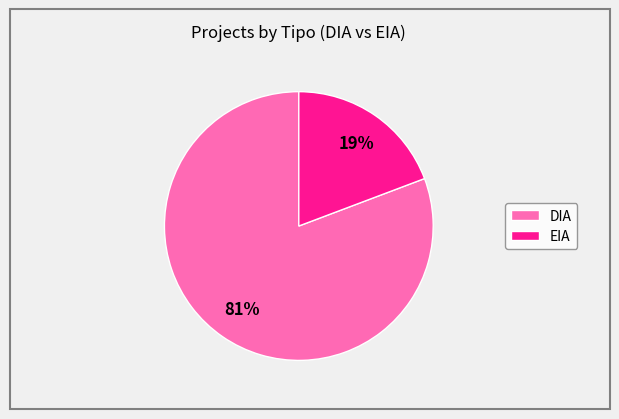

Which has a higher value, EIA or DIA?

DIA